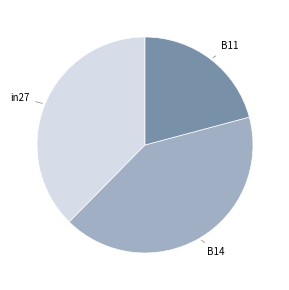

True or false: B14 accounts for 55% of the total.

False